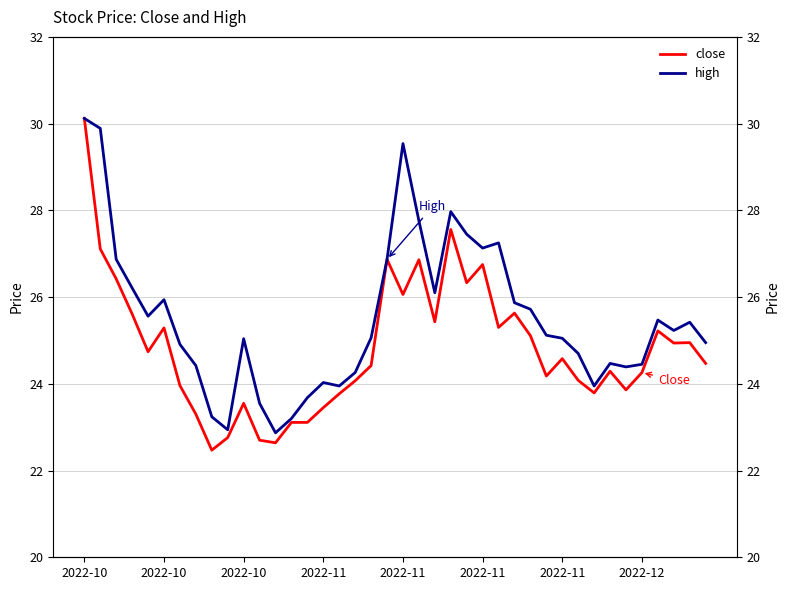

At which category does high reach its first local peak?

2022-10